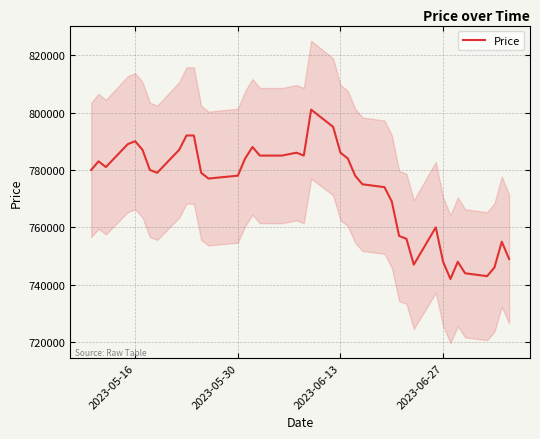

What is the highest value of the Price series?

801000